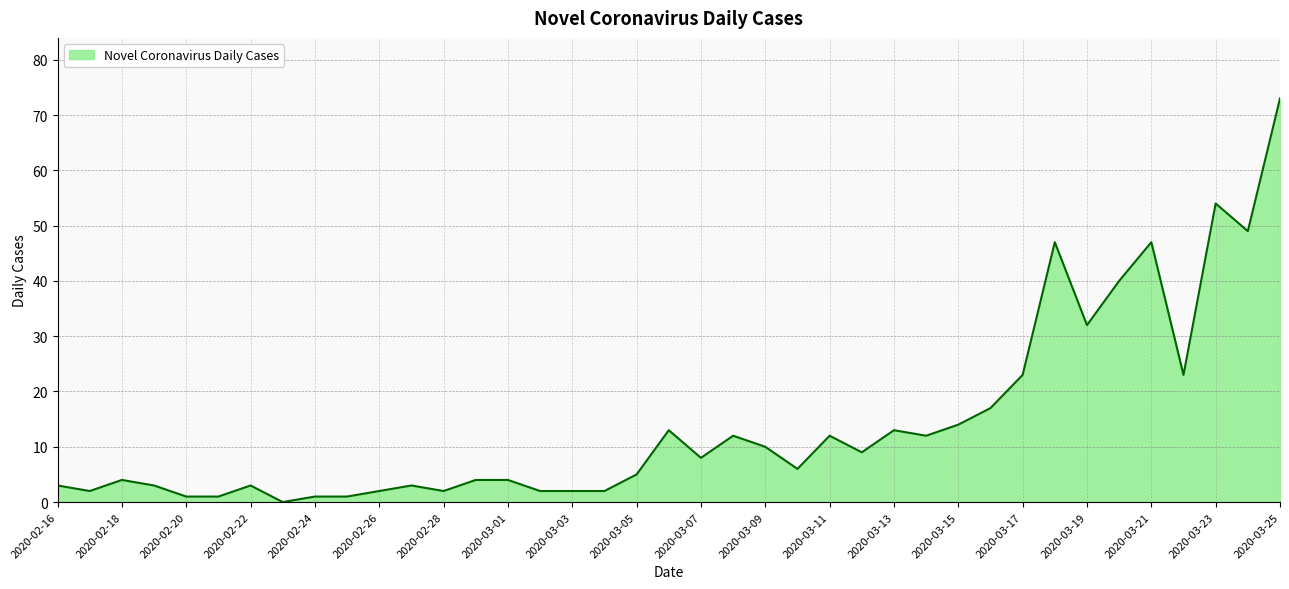

How many positive values are there?

38